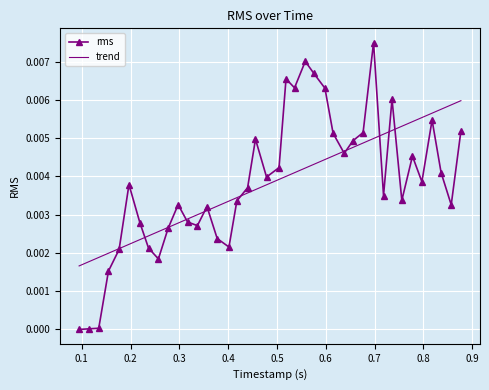

Which series has the largest range (max minus min)?

rms